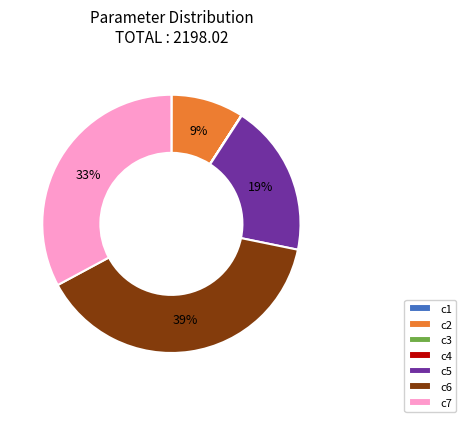

Which slice is the largest?

c6